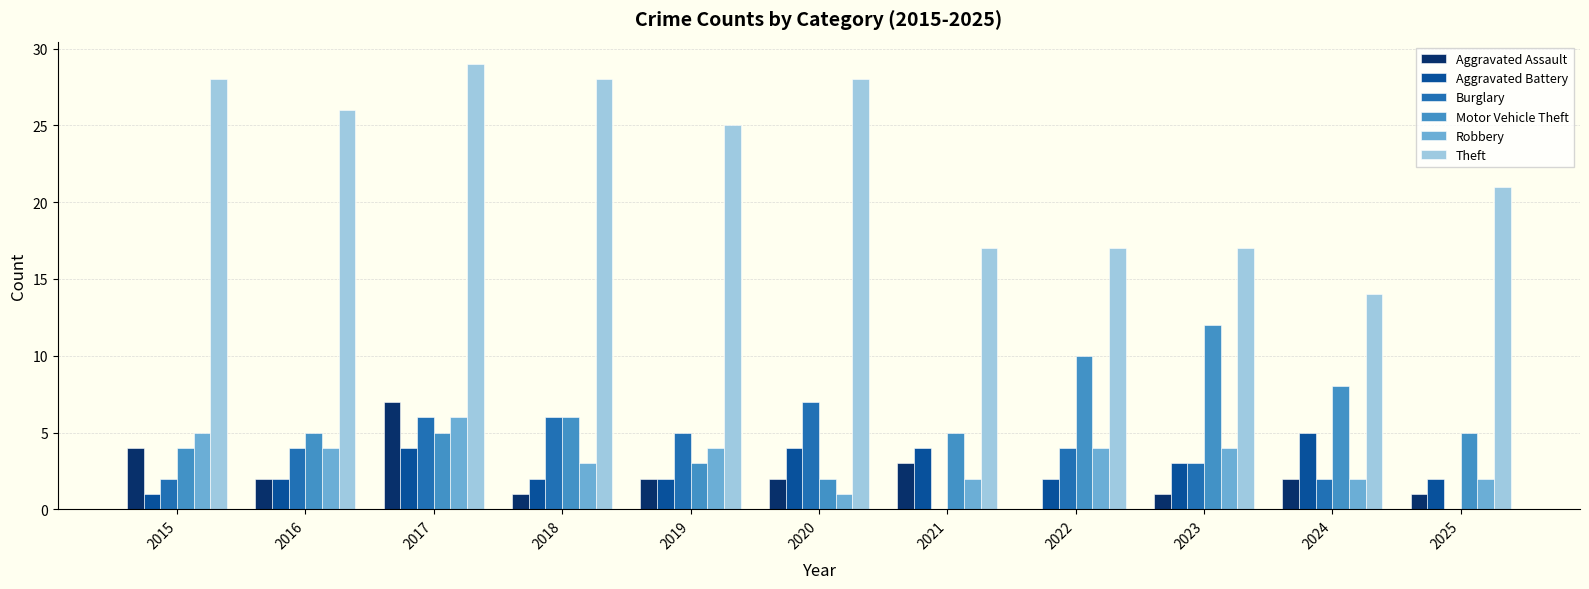

What is the total value across all series at 2016?

43